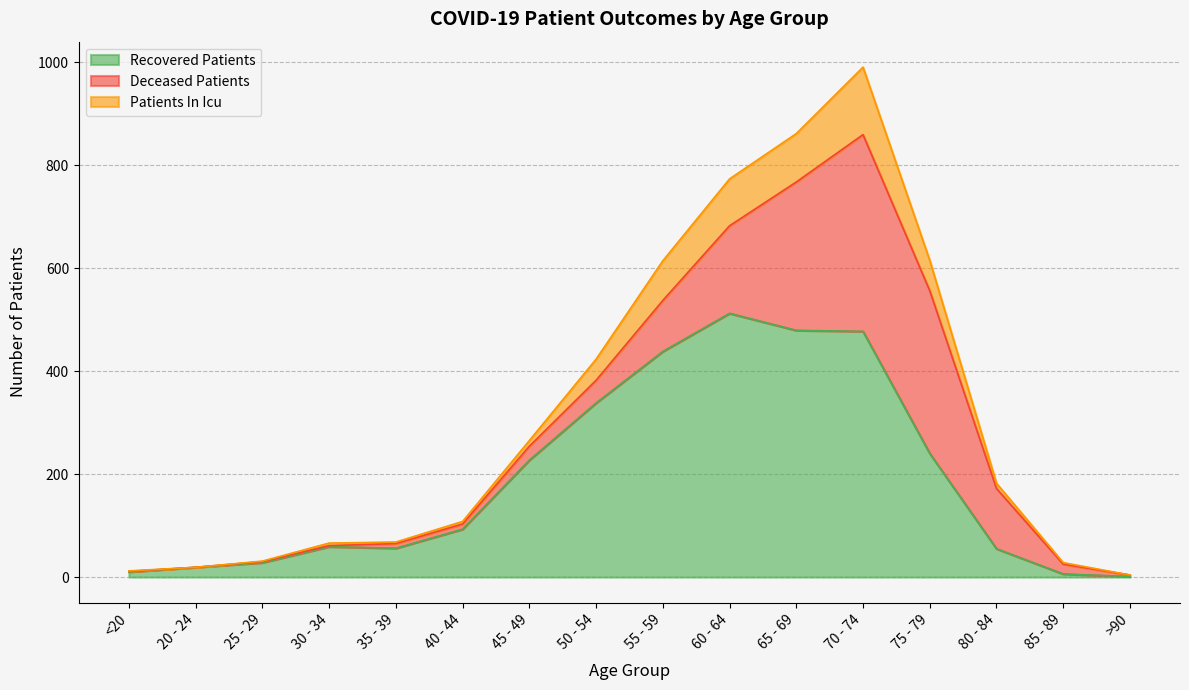

True or false: recovered_patients and patients_in_icu cross at least once.

False